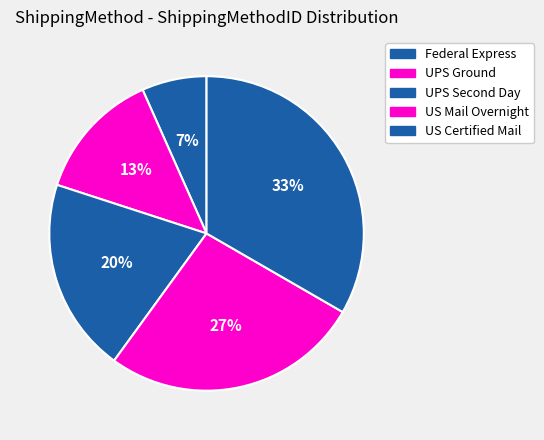

Does US Mail Overnight represent more than half of the total?

No